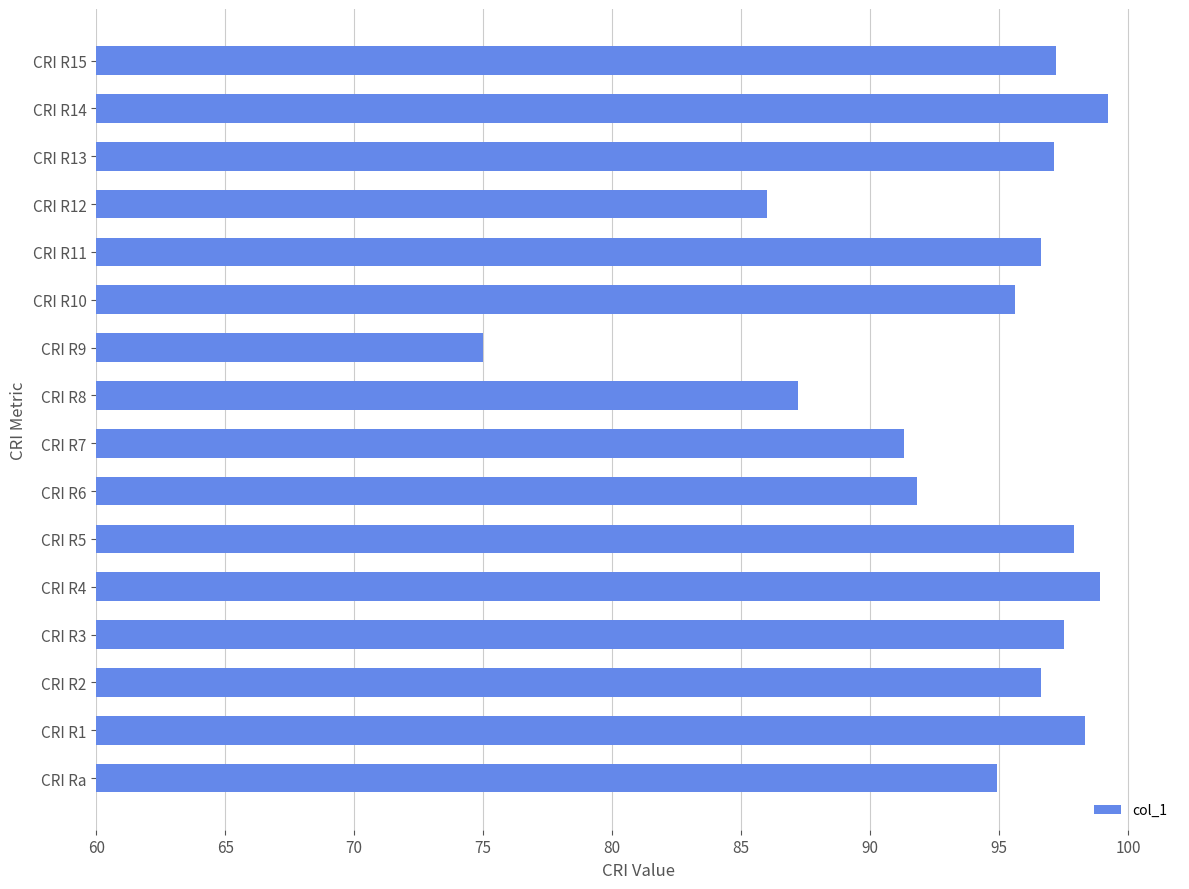

Does the chart contain any negative values?

No